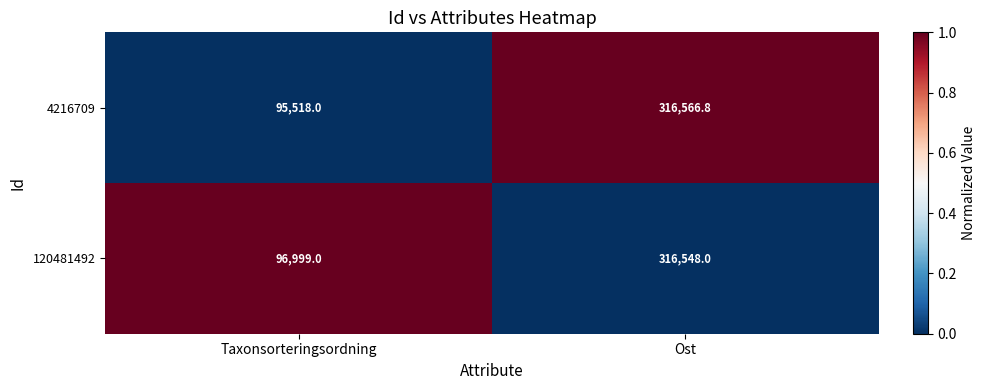

Which series has the largest range (max minus min)?

4216709